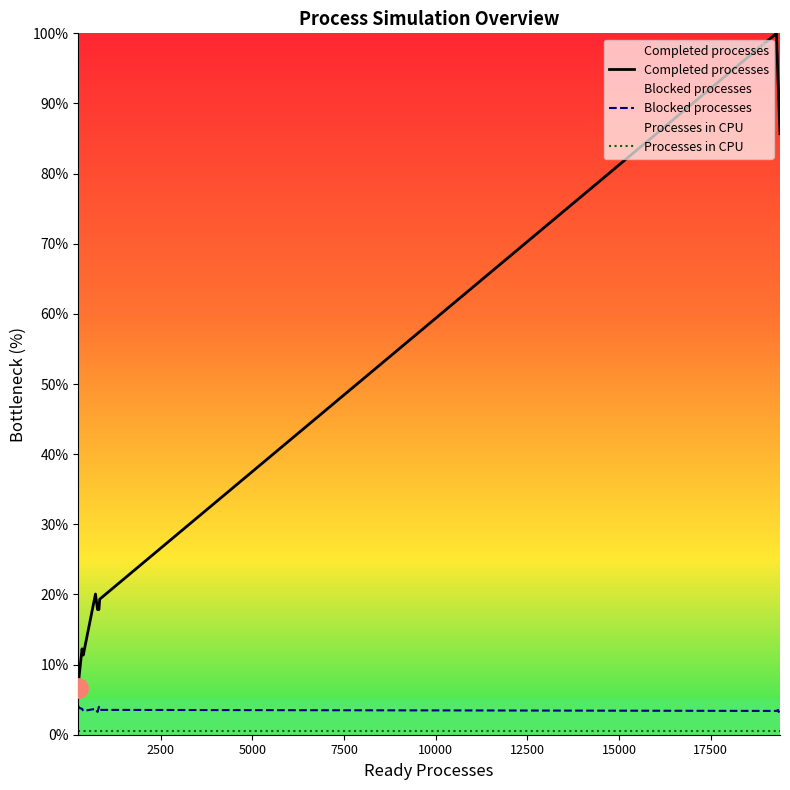

Which series has the largest range (max minus min)?

Completed processes